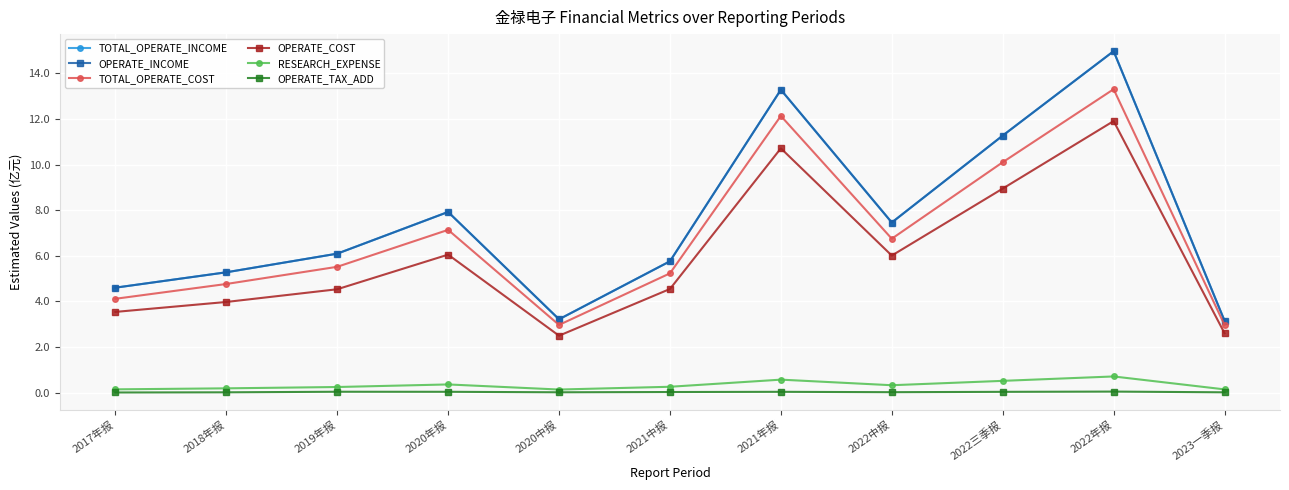

Rank the series by their maximum value, from lowest to highest.

OPERATE_TAX_ADD, RESEARCH_EXPENSE, OPERATE_COST, TOTAL_OPERATE_COST, TOTAL_OPERATE_INCOME, OPERATE_INCOME